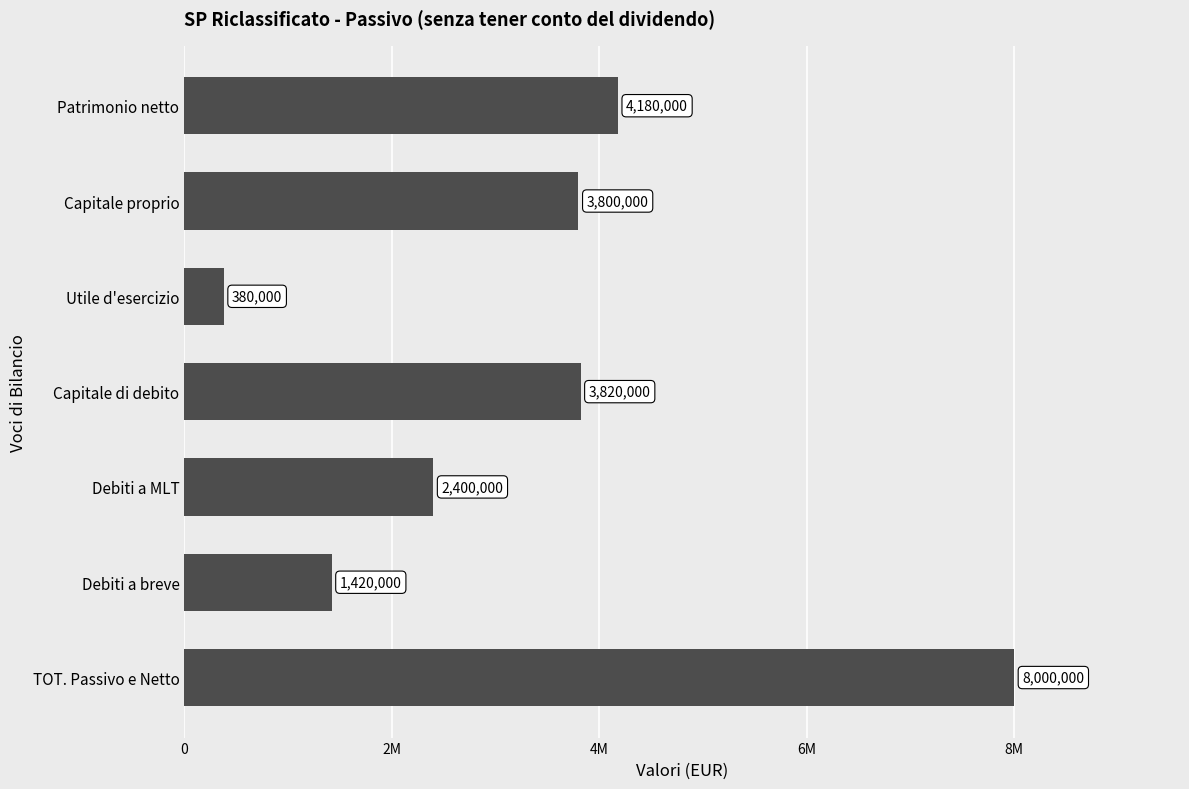

What is the greatest value displayed?

8000000